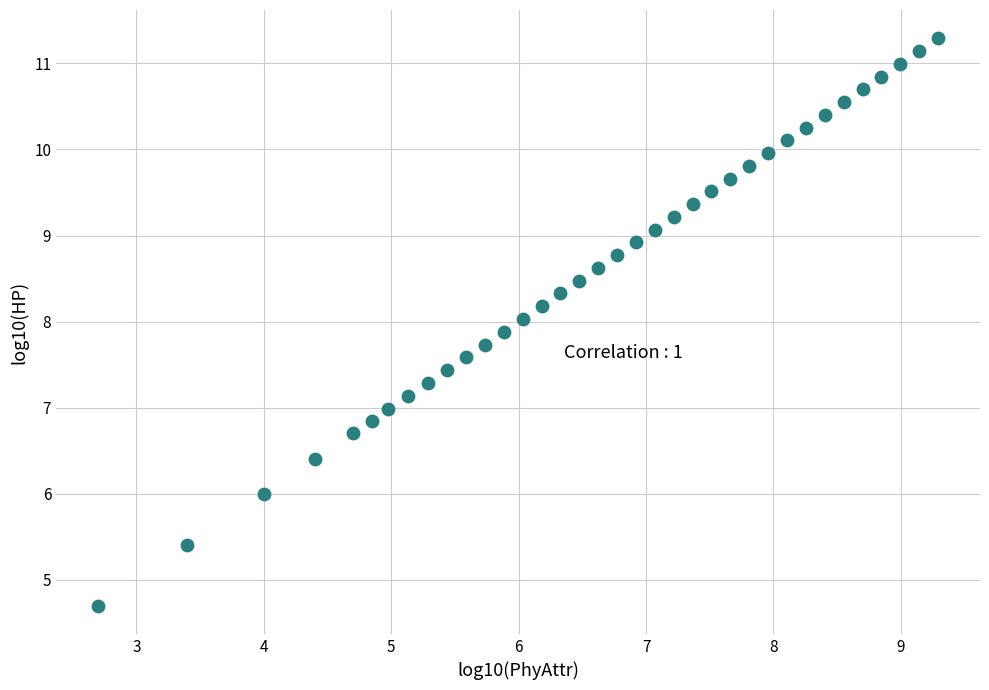

What is the range of X values (max minus min)?

6.6